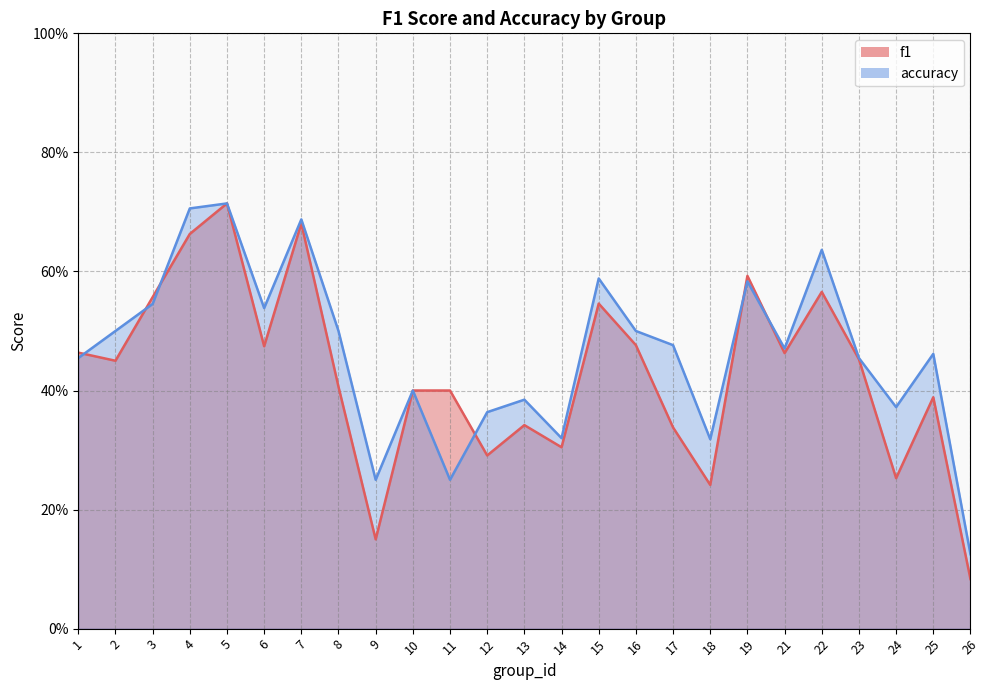

How many intersections are there between f1 and accuracy?

6